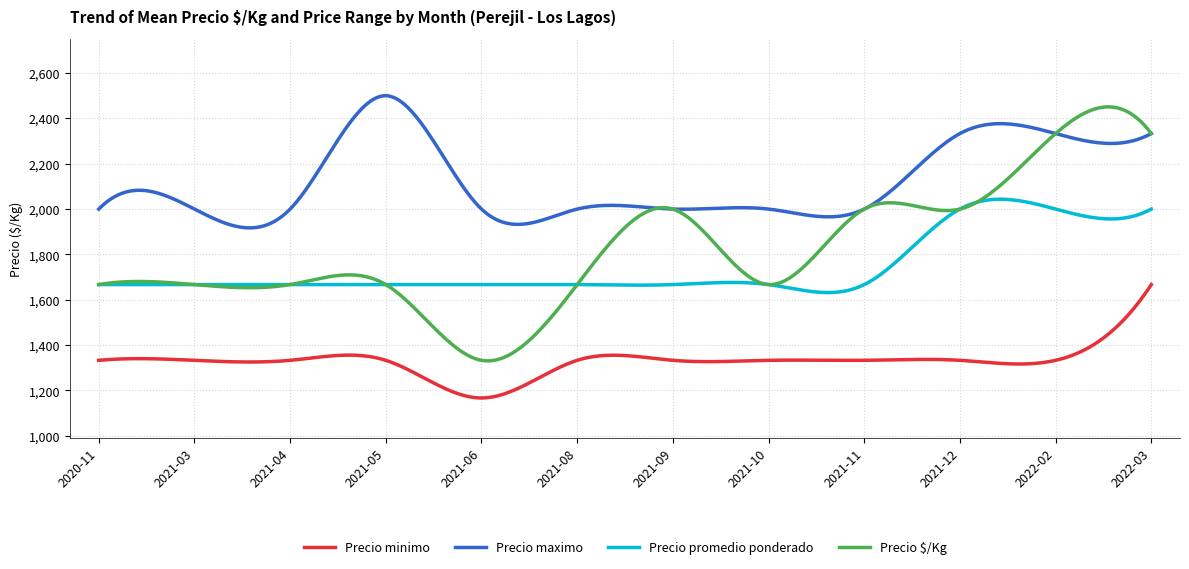

At how many categories does at least one series exceed 1486?

300